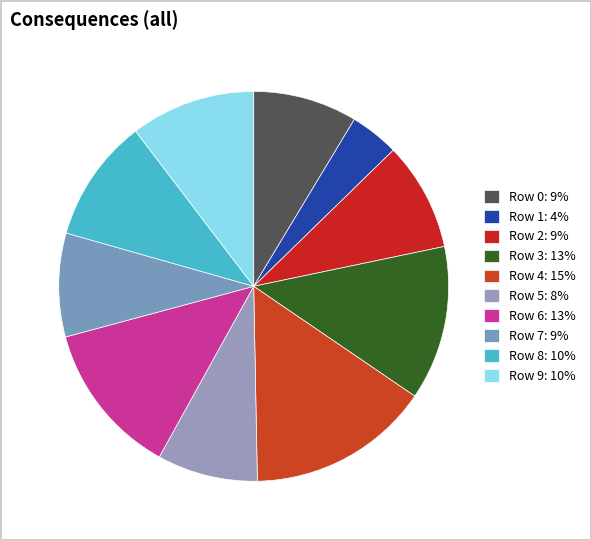

Is Row 1 the majority of the pie?

No